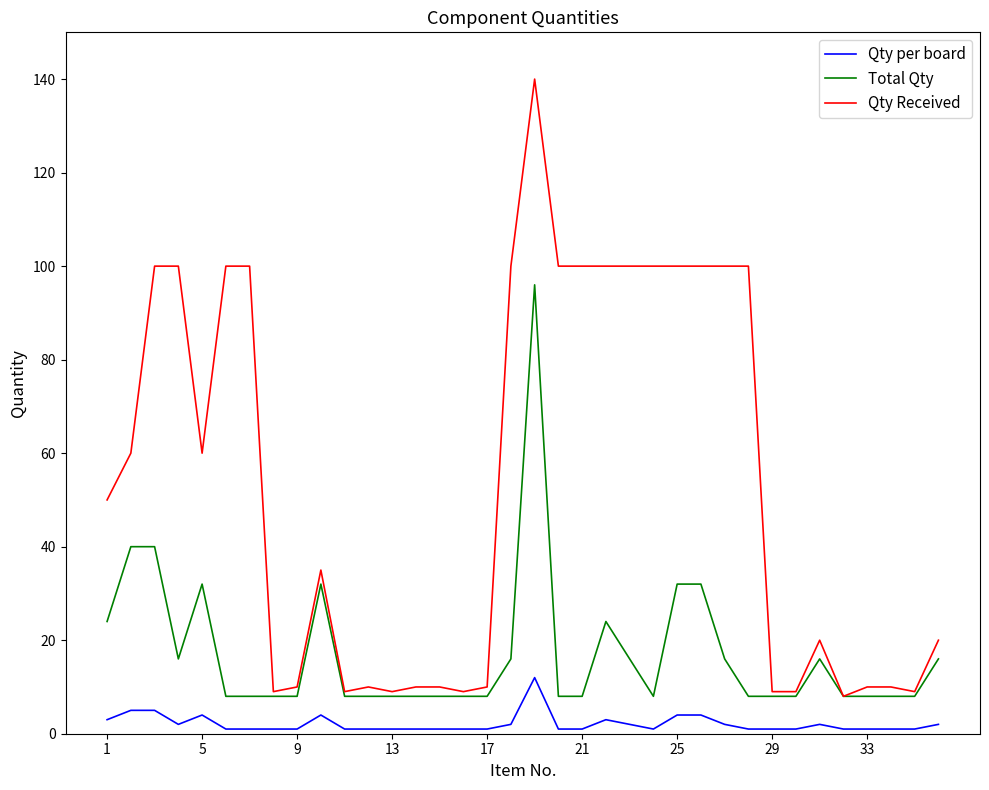

Reading left to right, transcribe all the data shown in this chart.

Qty per board: 3	5	5	2	4	1	1	1	1	4	1	1	1	1	1	1	1	2	12	1	1	3	2	1	4	4	2	1	1	1	2	1	1	1	1	2
Total Qty: 24	40	40	16	32	8	8	8	8	32	8	8	8	8	8	8	8	16	96	8	8	24	16	8	32	32	16	8	8	8	16	8	8	8	8	16
Qty Received: 50	60	100	100	60	100	100	9	10	35	9	10	9	10	10	9	10	100	140	100	100	100	100	100	100	100	100	100	9	9	20	8	10	10	9	20